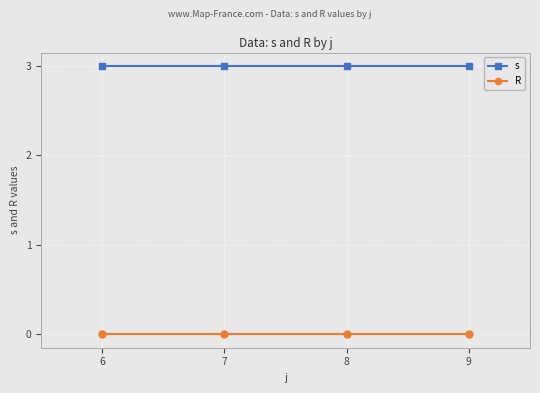

At 6, list the series in order from smallest to largest.

R, s